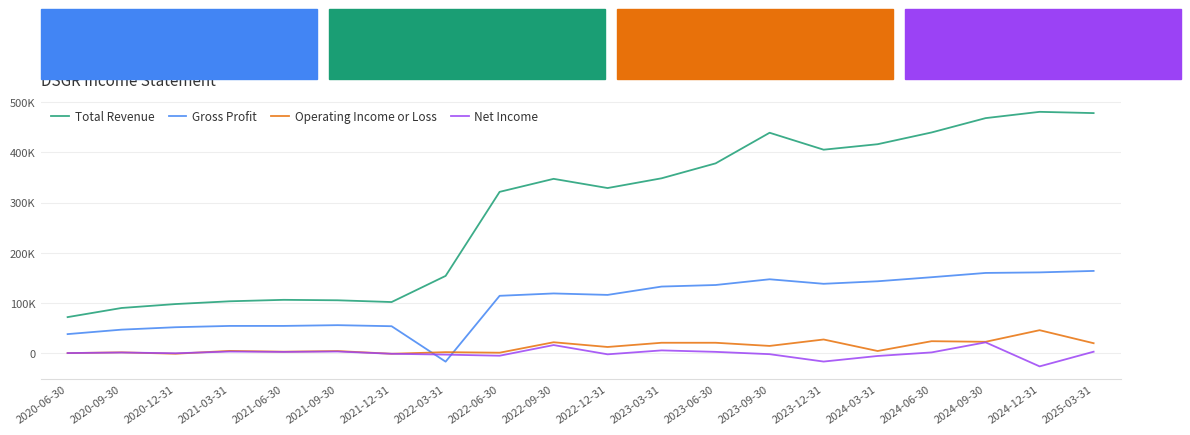

At how many categories does at least one series exceed 421320?

5